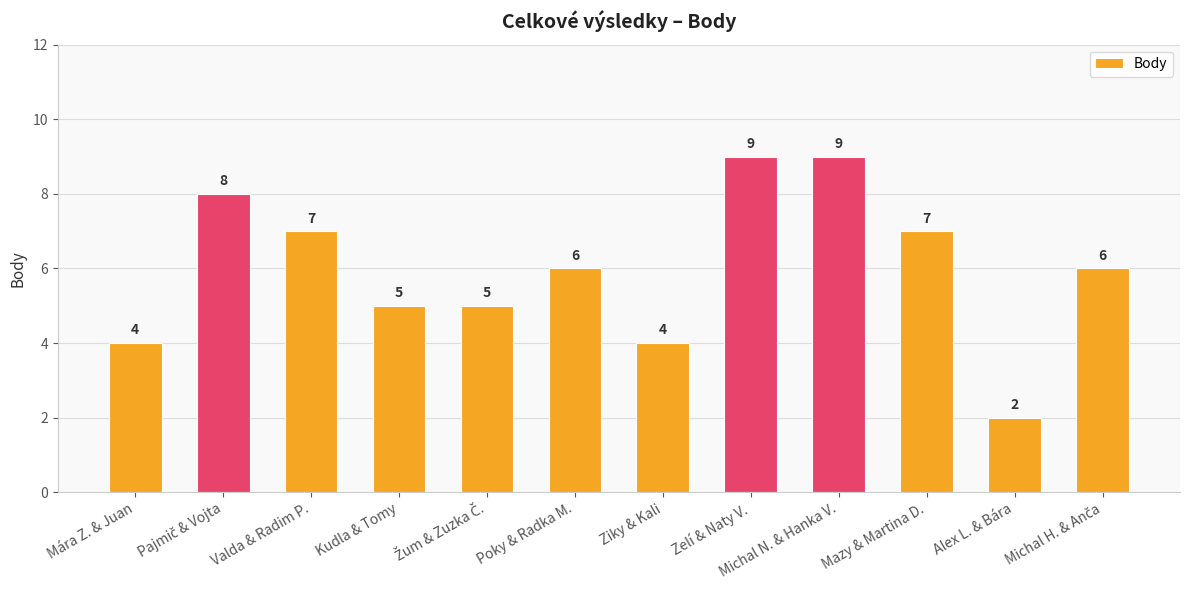

What is the sum of all values?

72